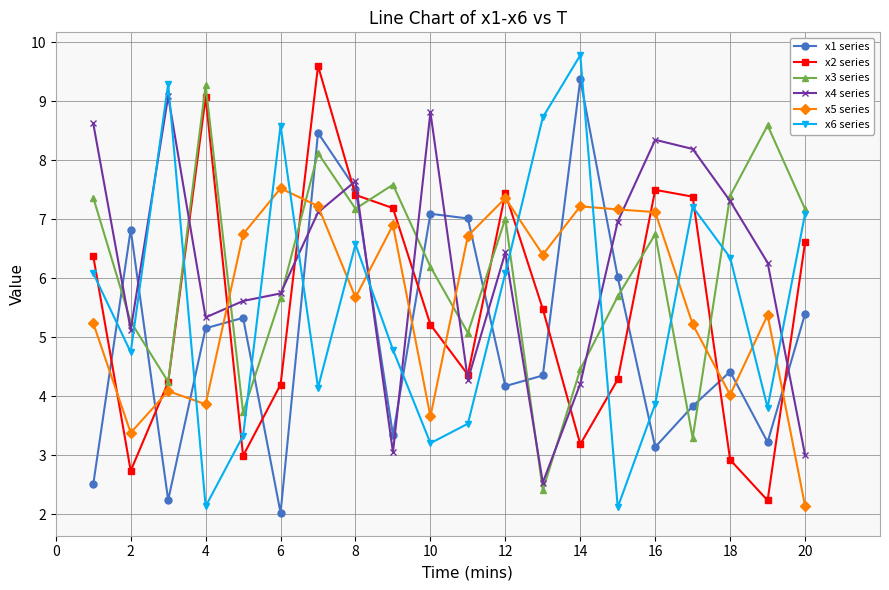

What is the minimum value shown in the chart?

2.0